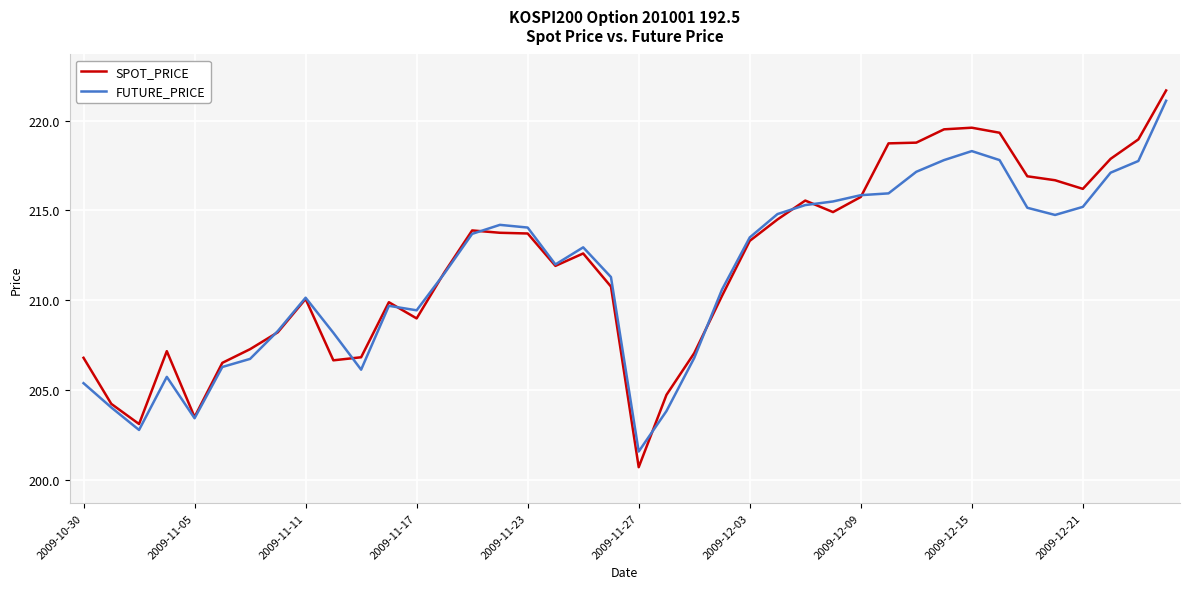

What is the smallest value displayed?

200.7